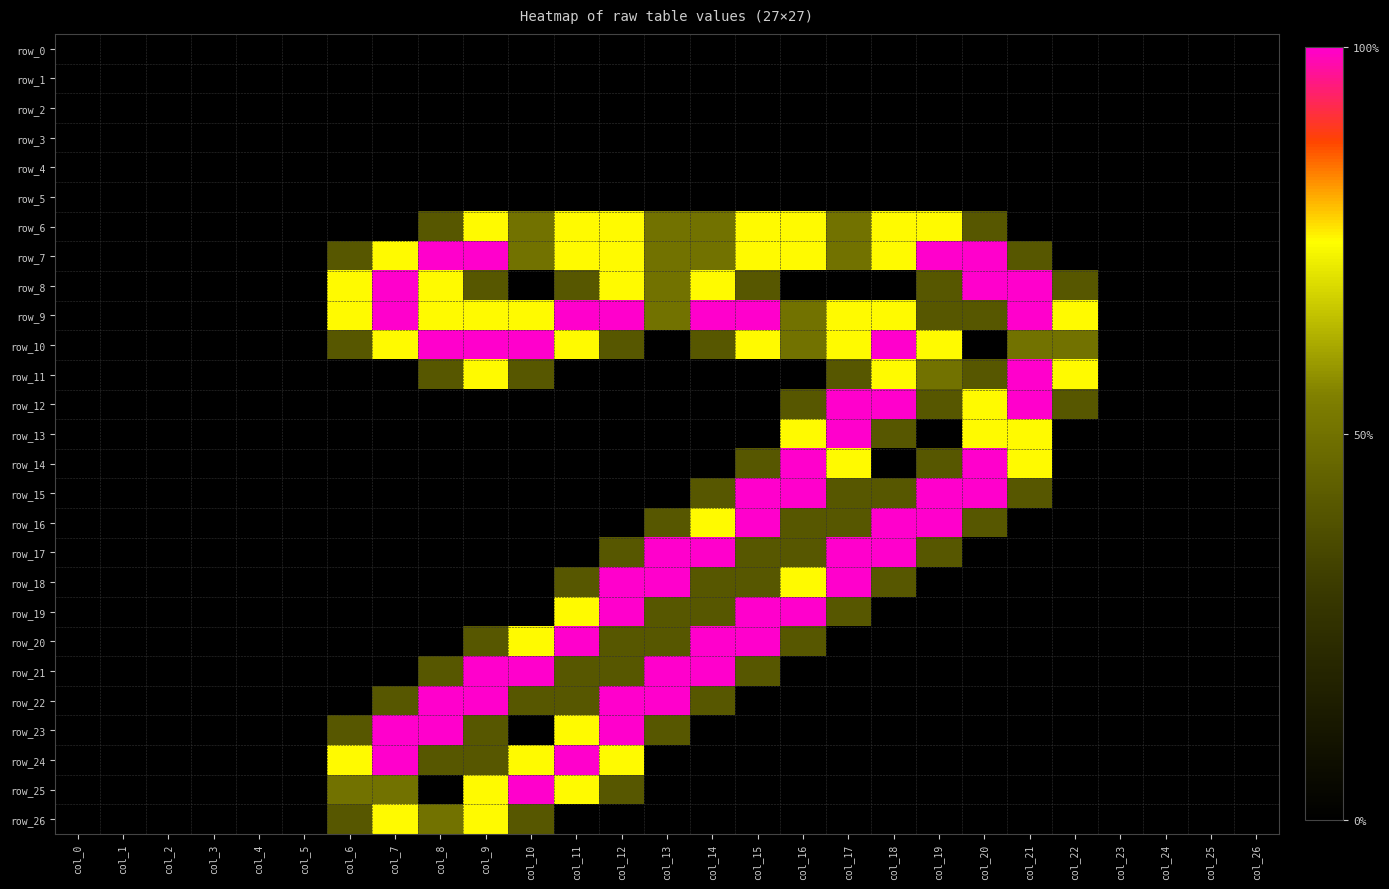

The row_17 series shows 0.0 at col_7. True or false?

True